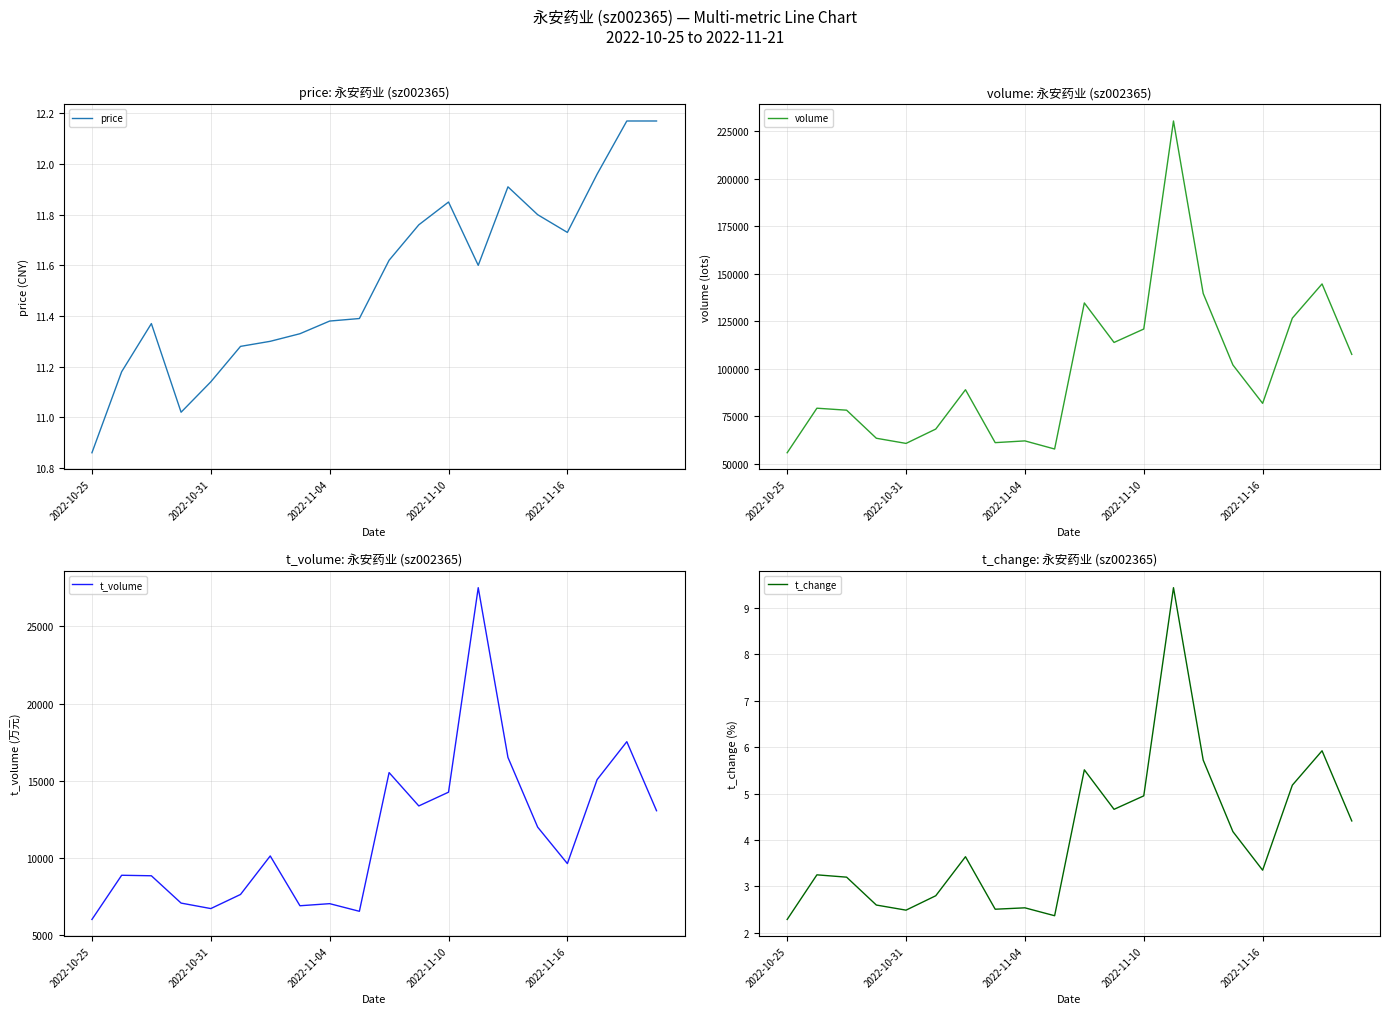

Which category has the lowest value in the t_change series?

2022-10-25